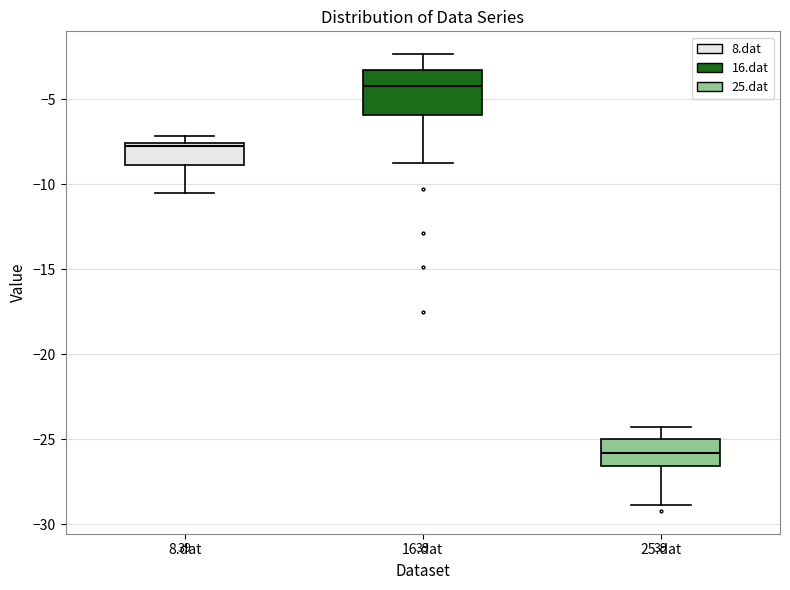

Reading left to right, read every box against the y-axis: the position of its median line, the range the box covers, and the ends of its whiskers. The values are not printed on the chart, so give them approximately, as read against the axis.

8.dat: median -8.0, box -9.0 to -7.5, whiskers -10.5 to -7.0
16.dat: median -4.0, box -6.0 to -3.0, whiskers -8.5 to -2.5
25.dat: median -26.0, box -26.5 to -25.0, whiskers -29.0 to -24.5